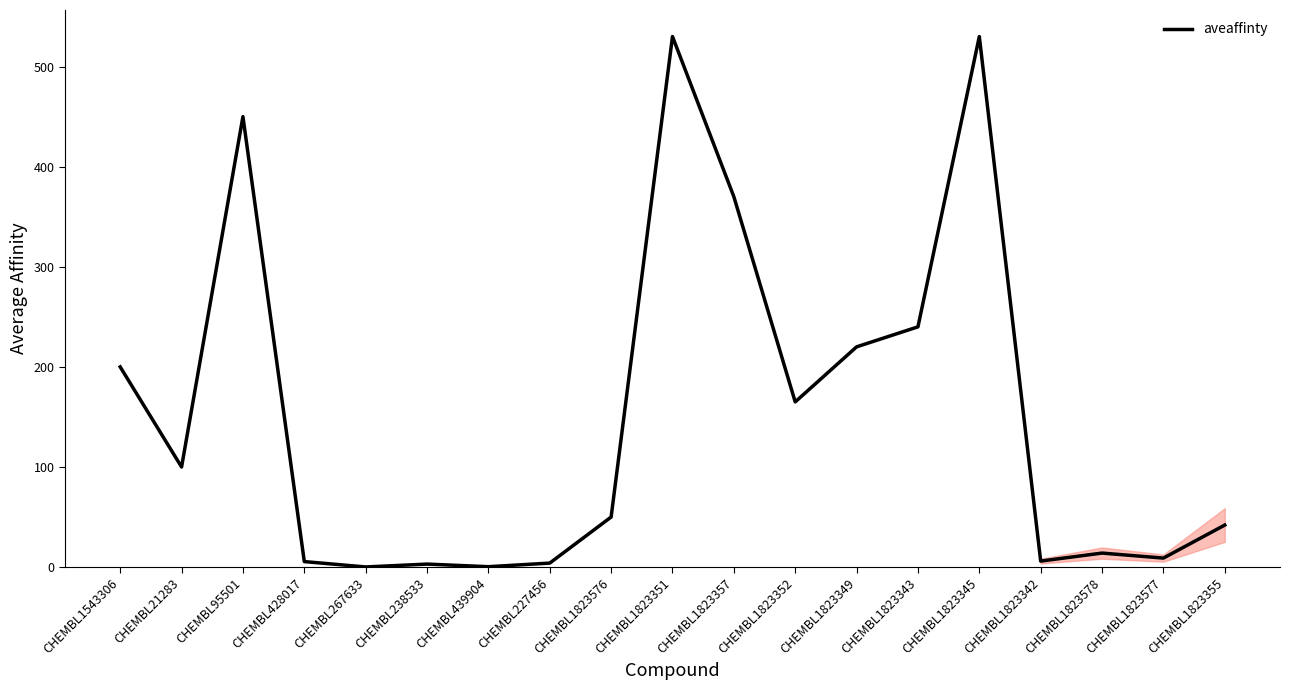

Between CHEMBL1823343 and CHEMBL95501, which is larger?

CHEMBL95501